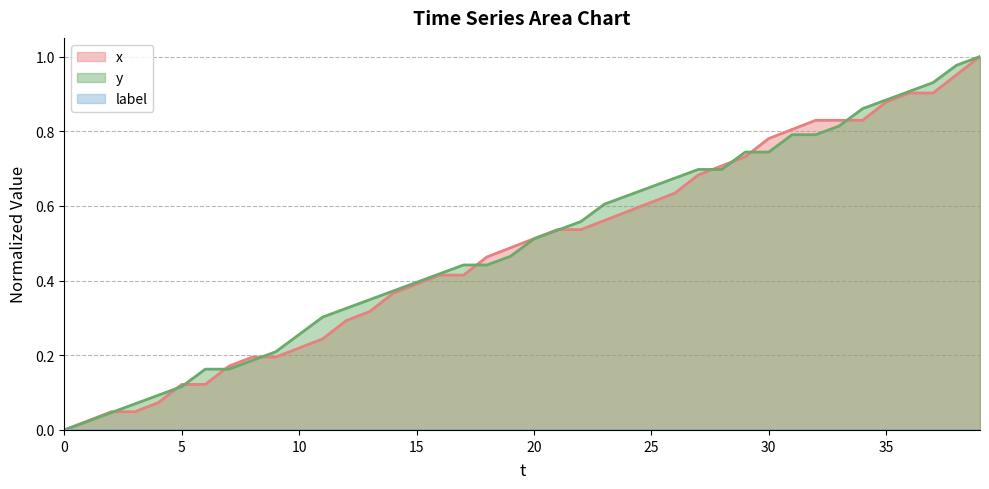

Does the chart display data point markers on the line(s)?

No